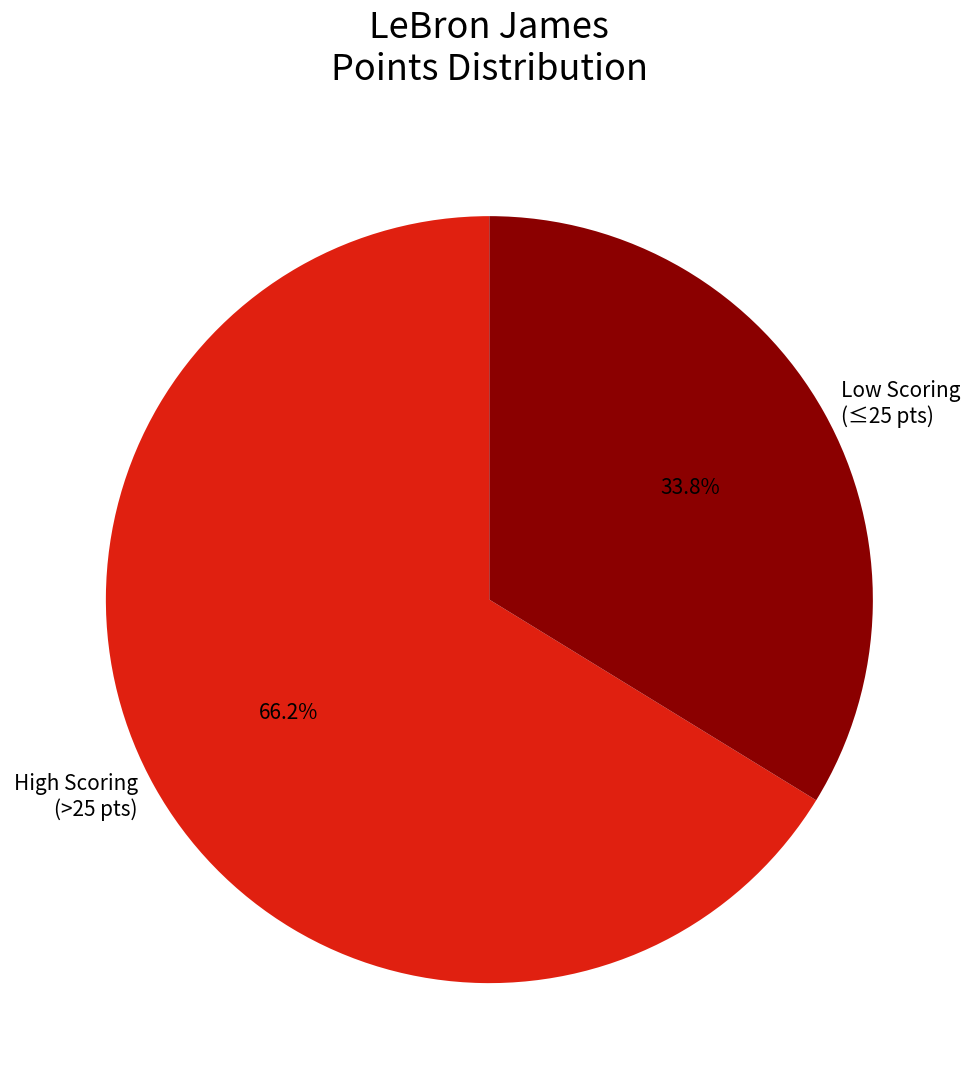

What is the smallest slice in the pie chart?

Low Scoring (≤25 pts)